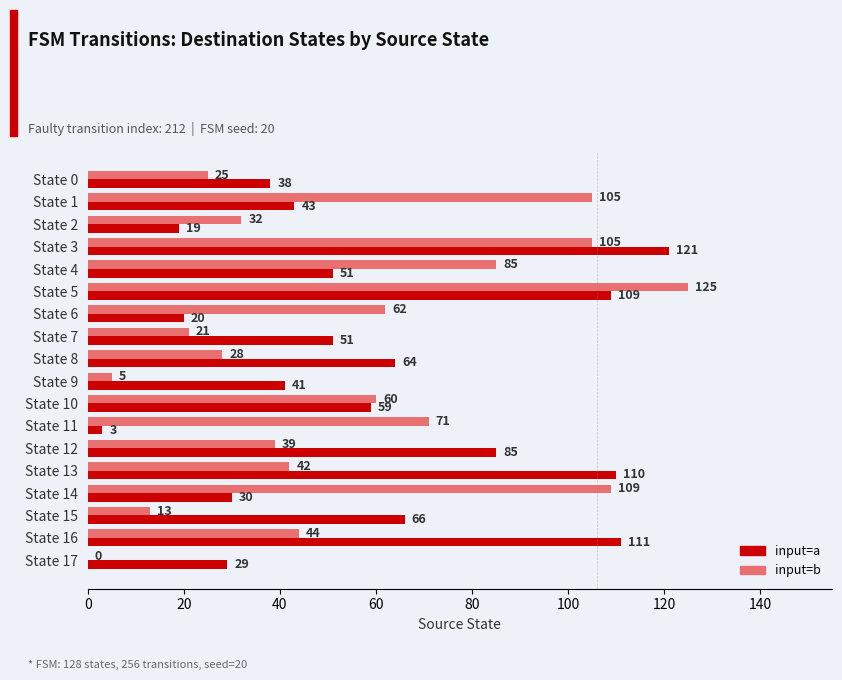

The value of input=b at State 4 is 140. True or false?

False